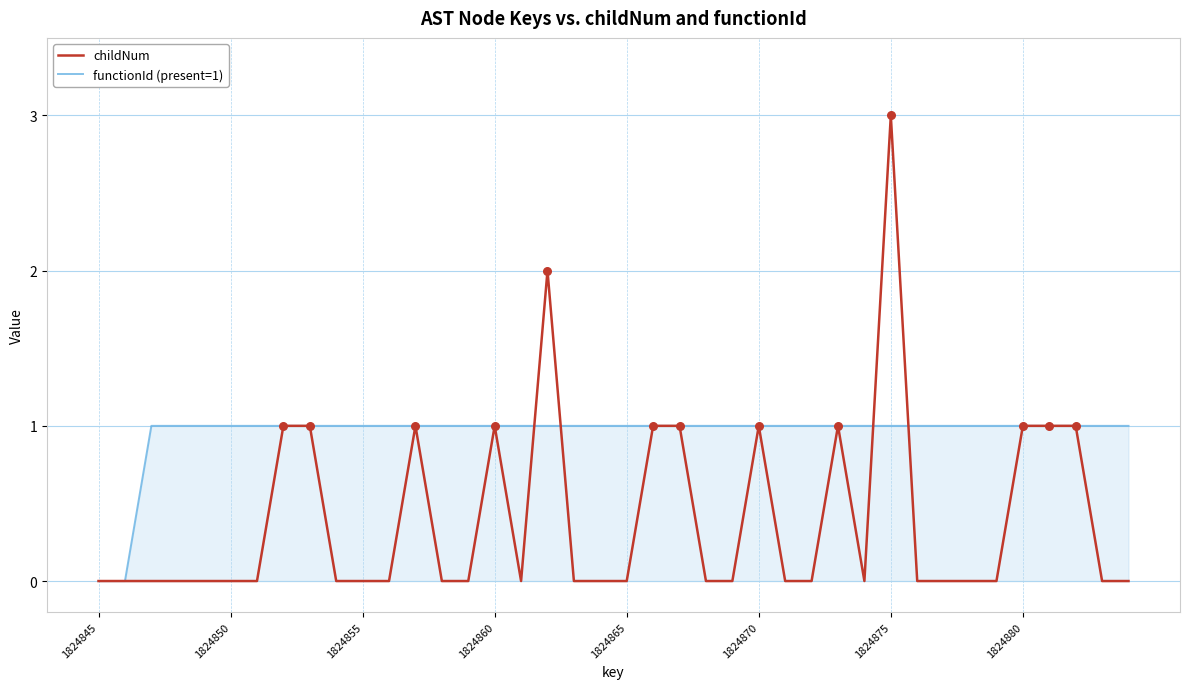

Which series has the largest total across all categories?

functionId (present=1)